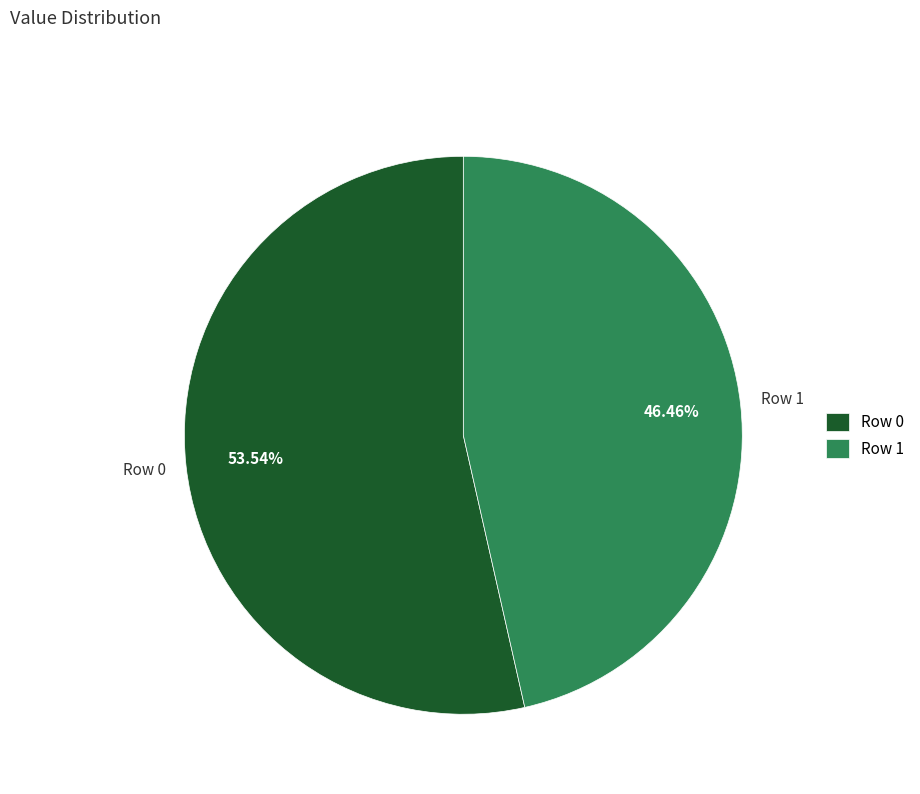

Is there a majority slice in this chart?

Yes